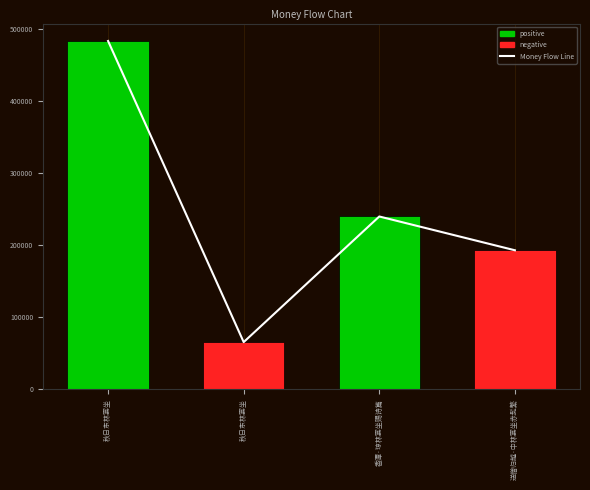

How many categories are shown in the chart?

4